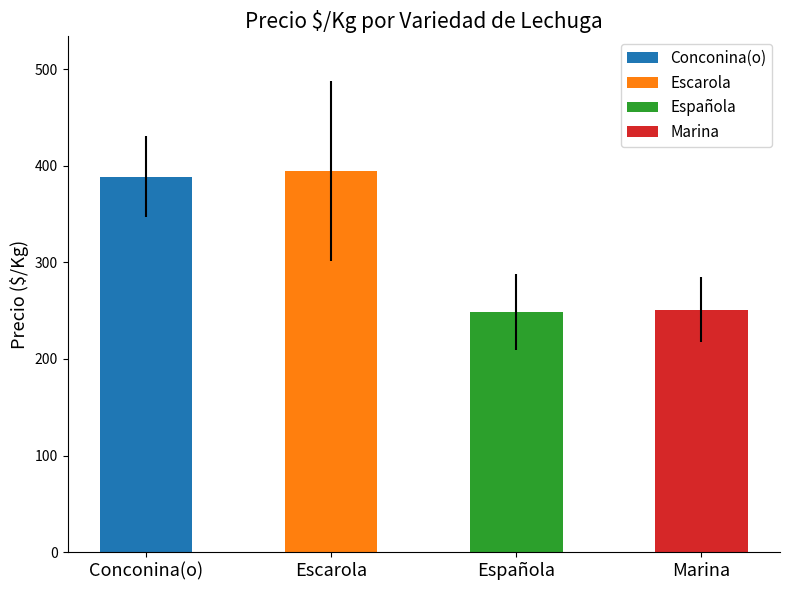

What is the difference between the second highest and second lowest values in the Marina series?

56